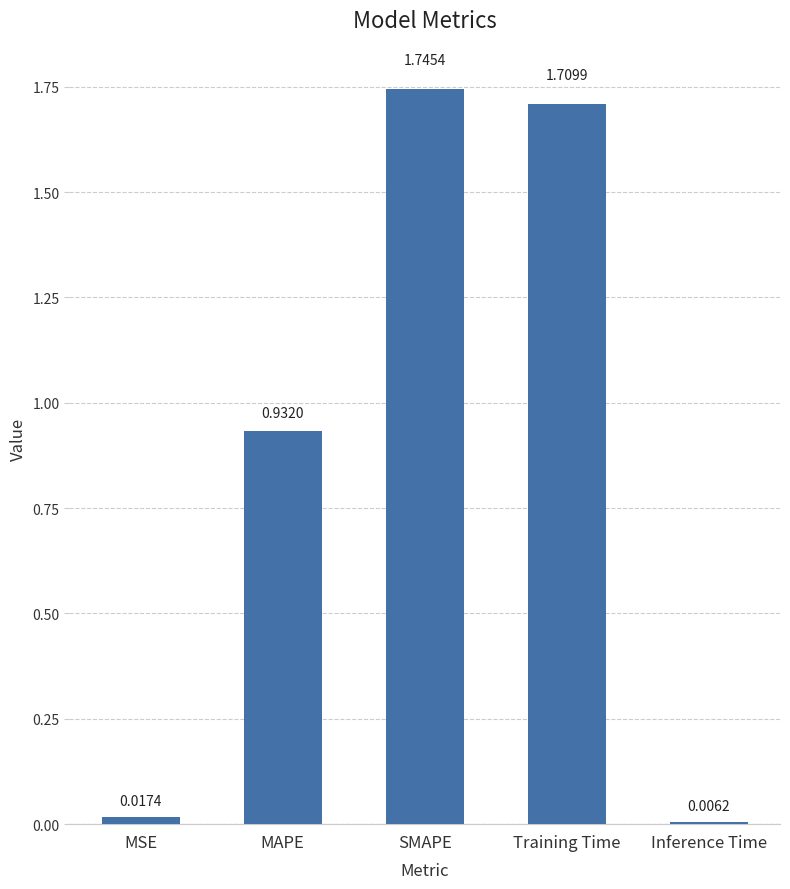

What is the change in value from MSE to SMAPE?

+1.7